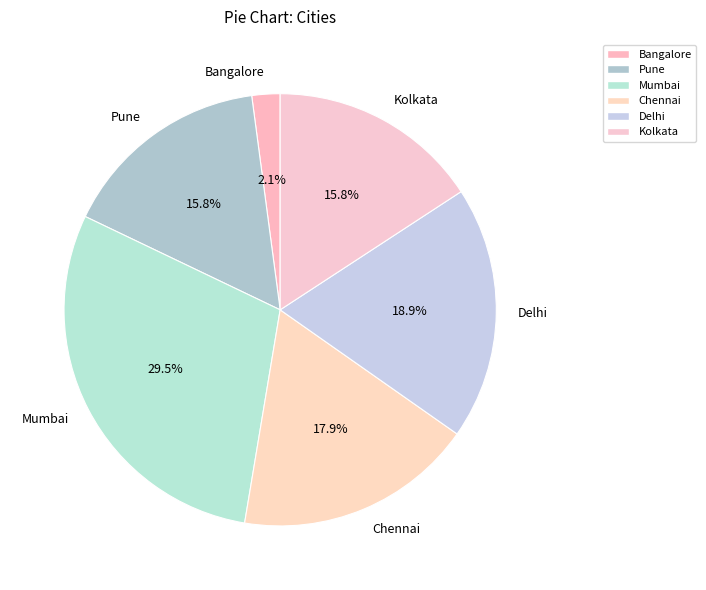

Which slice is the smallest?

Bangalore